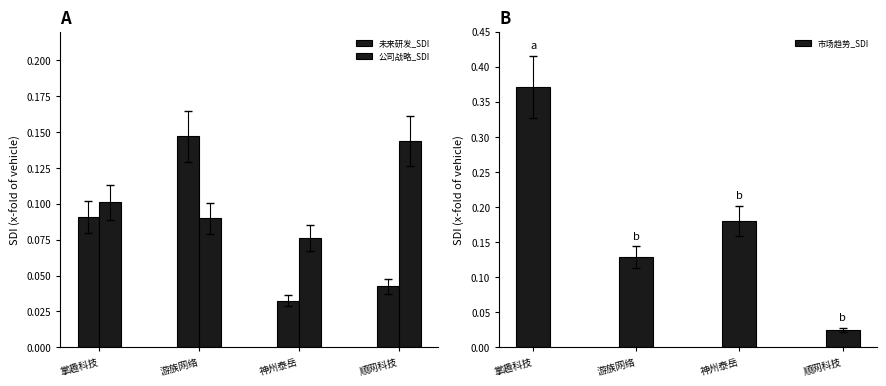

What is the value of the 公司战略_SDI bar at the 1st from the left?

0.1